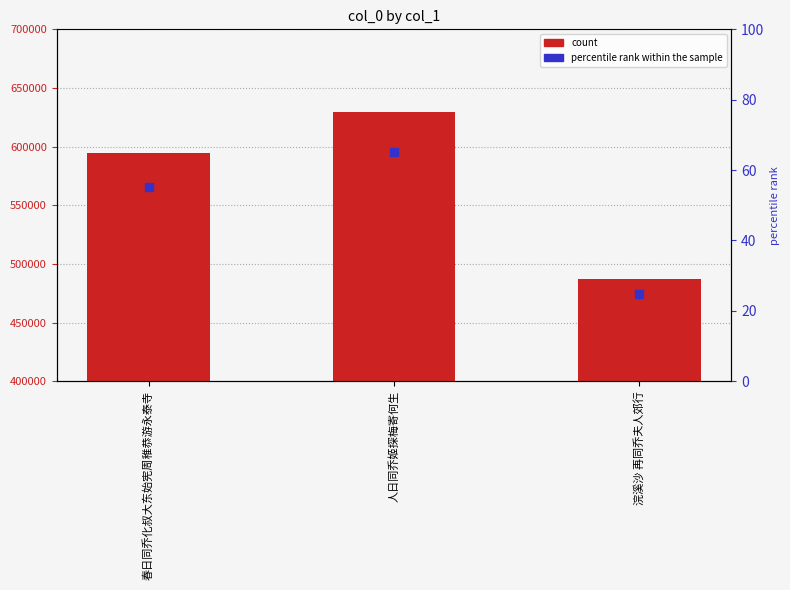

Is the value of accent marker at 春日同乔化叔大东始宪周稚恭游永泰寺 greater than the value of col_0 at 浣溪沙 再同乔夫人郊行?

Yes